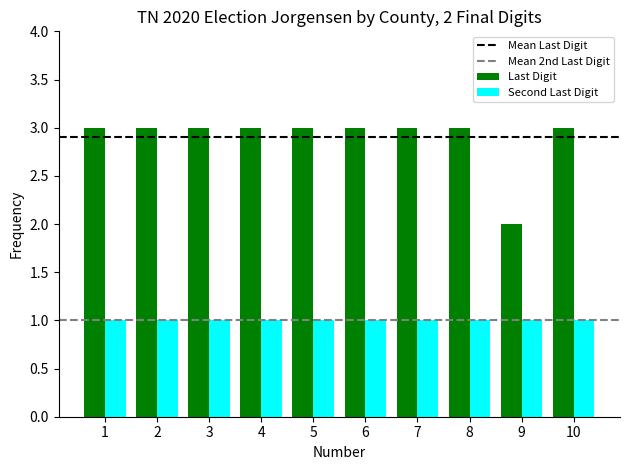

Read the Last Digit value at 10.

3